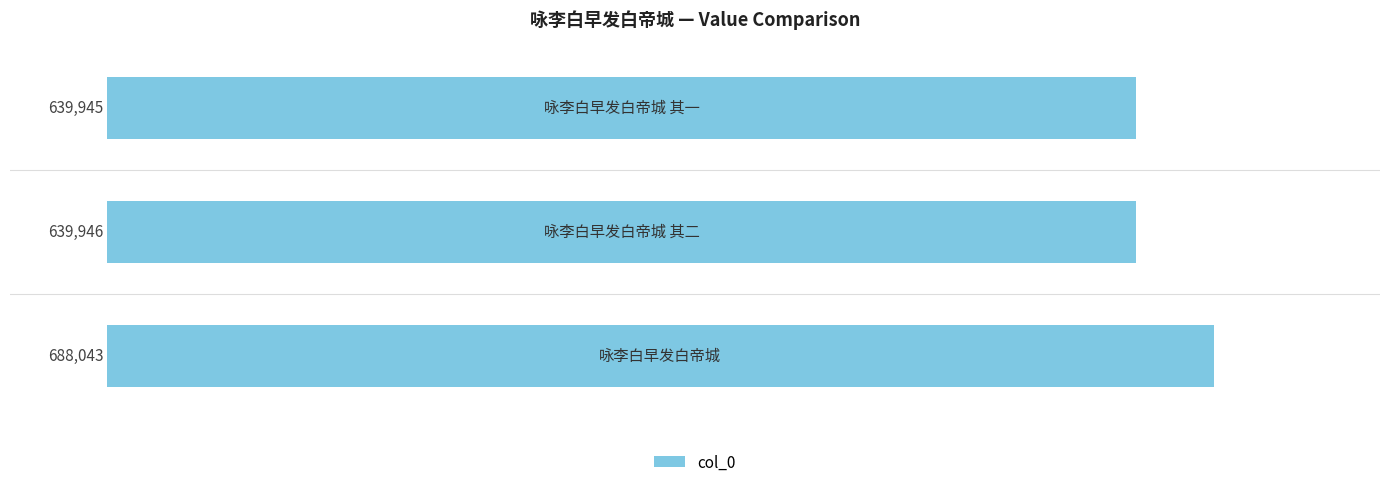

What is the smallest value displayed?

639945